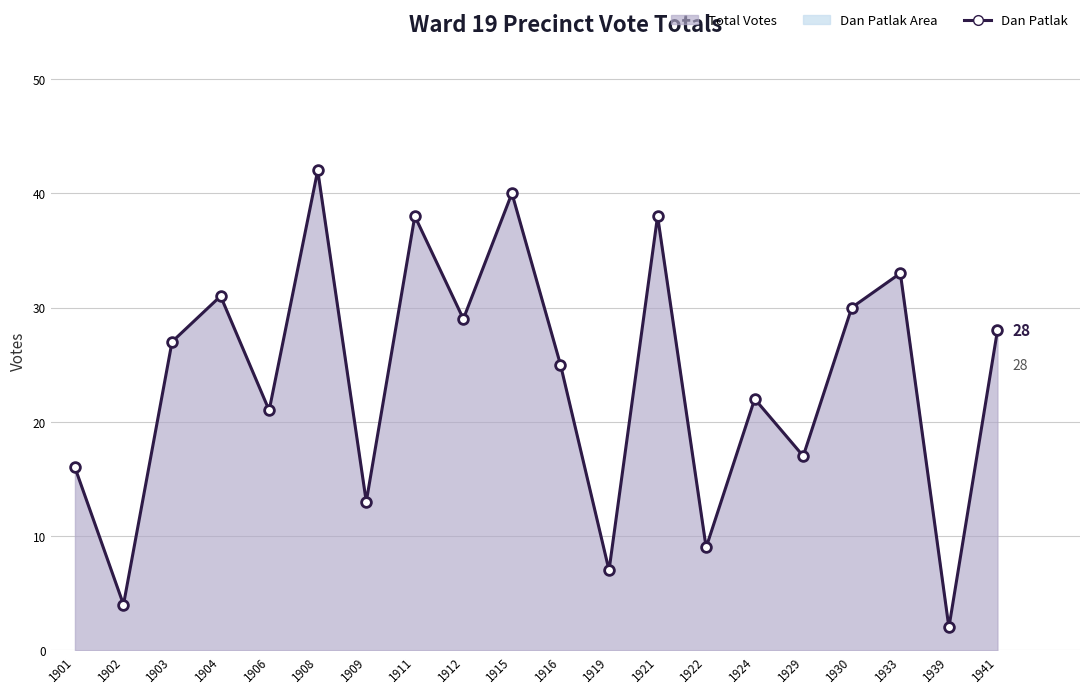

Approximately how many times larger is the value at 1939 compared to 1916?

0.1